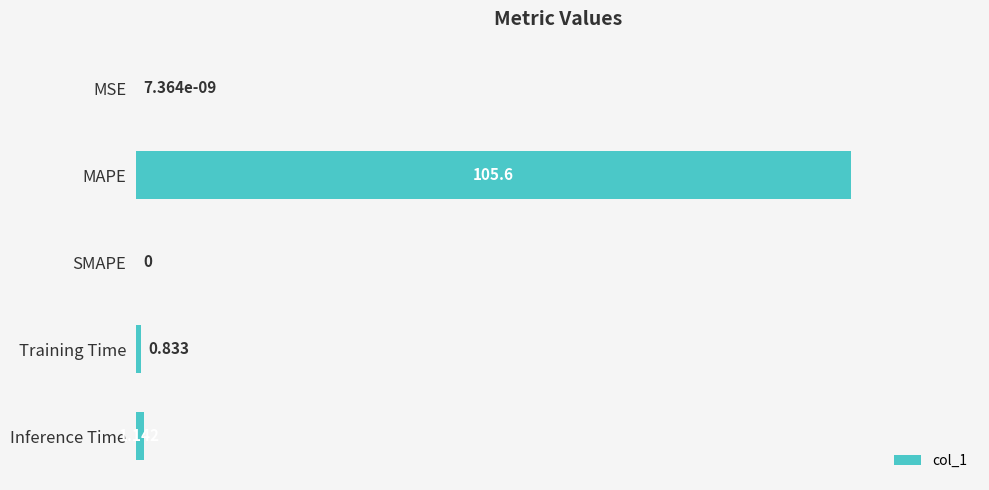

At which category does the chart reach its peak across all series?

MAPE